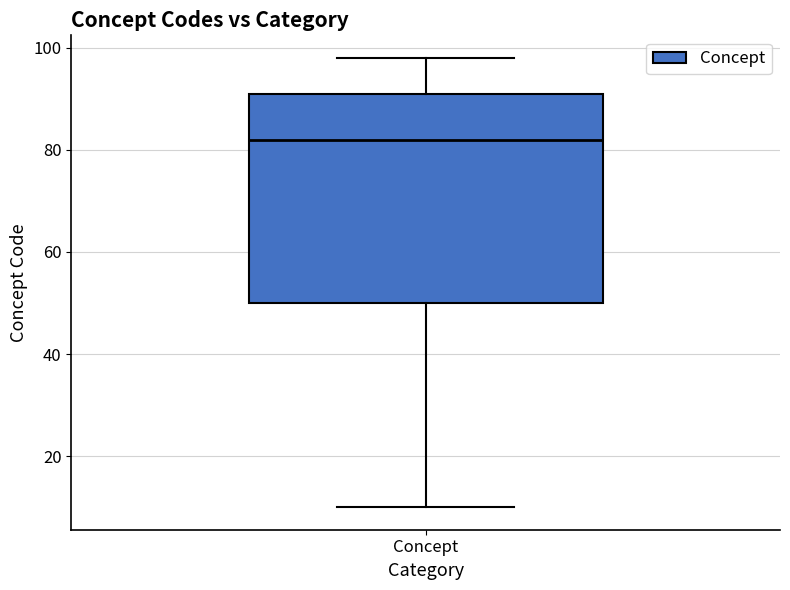

Transcribe this box plot: give where the median line is, the range the box spans, and where the two whiskers end, as read against the y-axis. The values are not printed on the chart, so give them approximately, as read against the axis.

median 82, box 50 to 92, whiskers 10 to 98